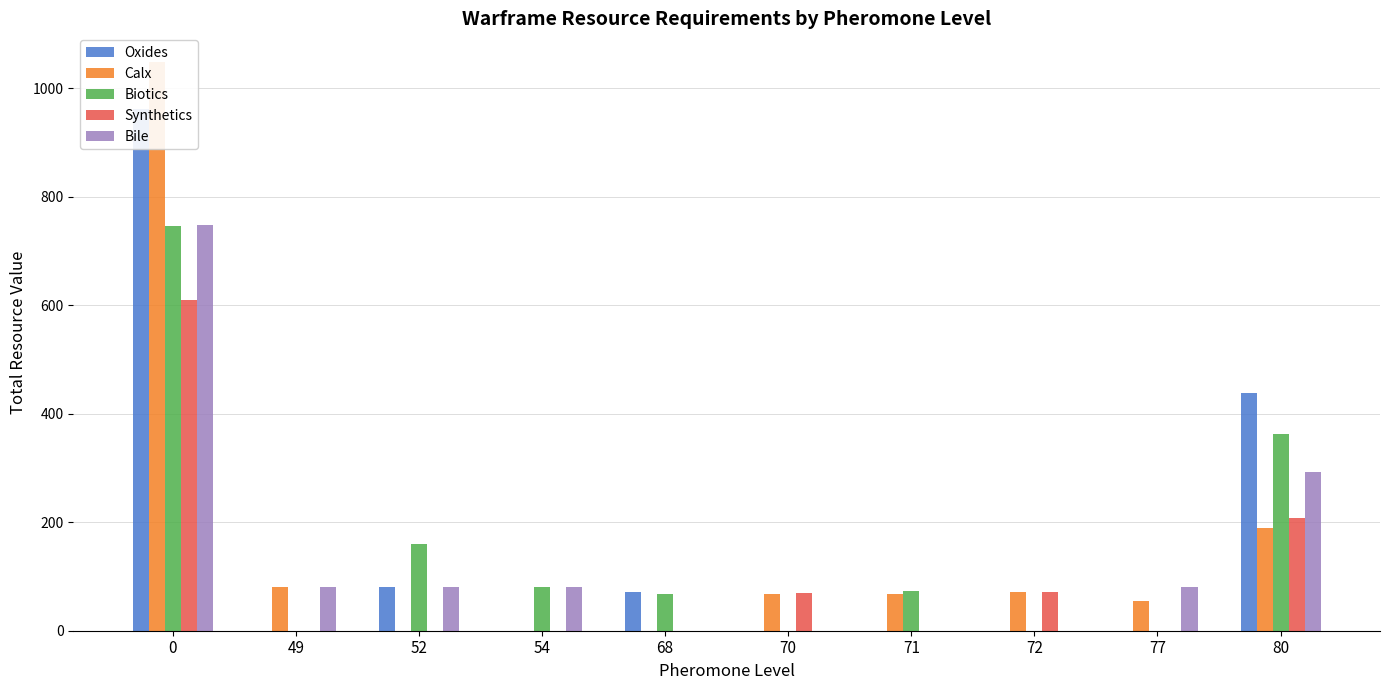

Reading right to left, transcribe all the data shown in this chart.

Oxides: 438	0	0	0	0	72	0	80	0	962
Calx: 190	55	71	67	68	0	0	0	80	1049
Biotics: 362	0	0	73	0	68	80	160	0	746
Synthetics: 207	0	71	0	70	0	0	0	0	609
Bile: 292	80	0	0	0	0	80	80	80	748